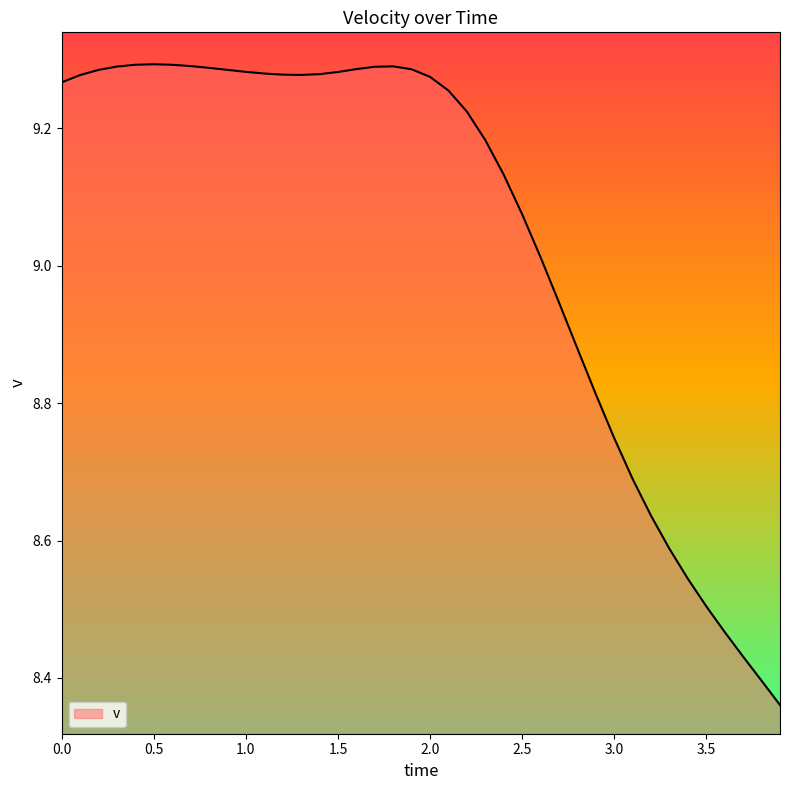

What is the difference between the maximum and minimum values?

0.9